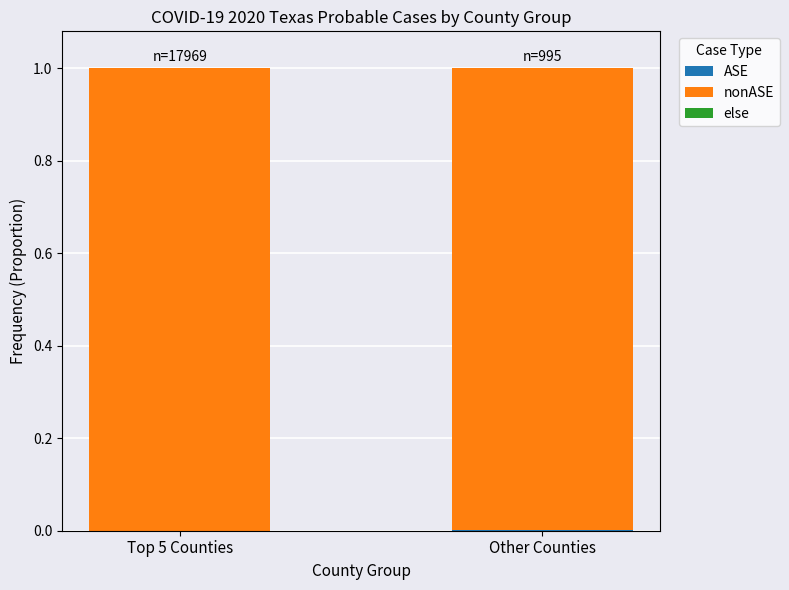

What is the label of the 1st bar from the right?

Other Counties